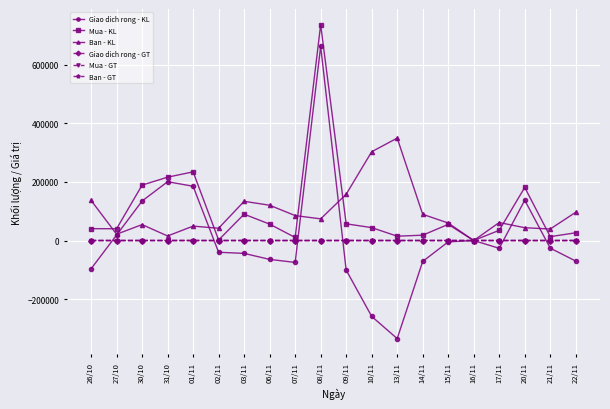

What is the label of the 5th point from the right?

16/11